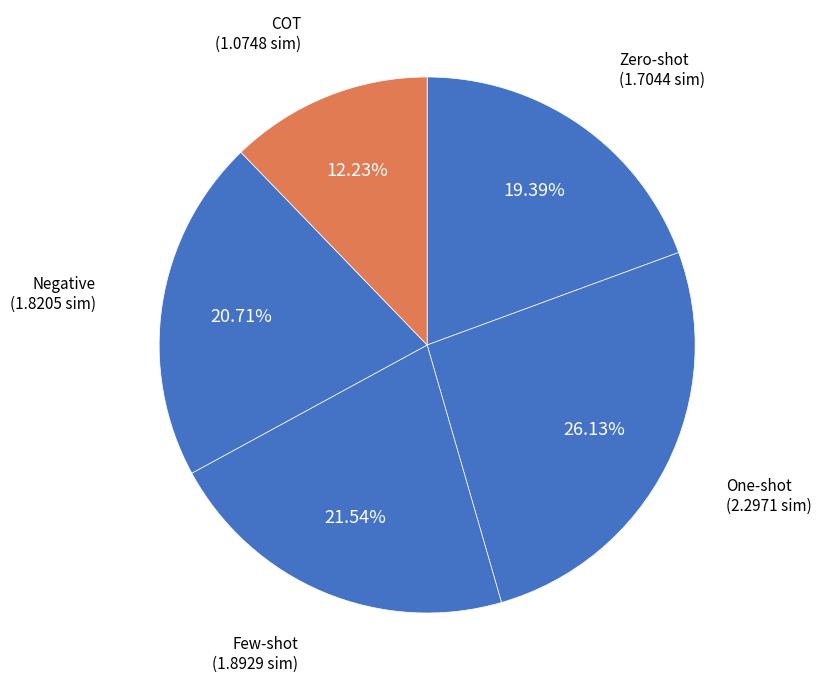

Is there any slice that represents more than half of the pie?

No